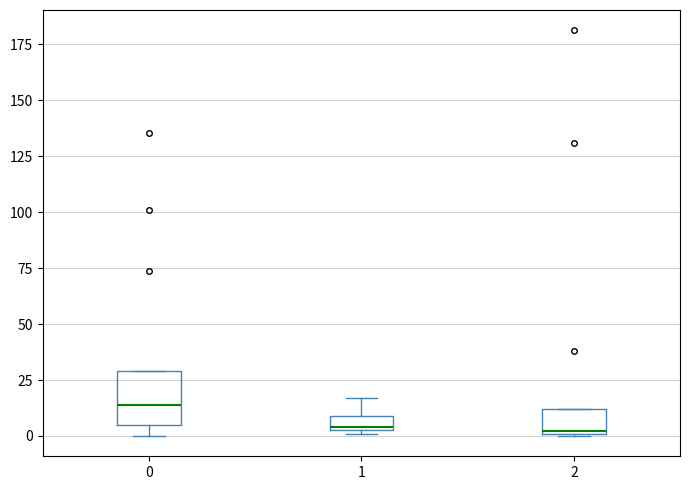

Where is the lower edge of the box at x = 2 on the y-axis? The values are not printed on the chart, so give them approximately, as read against the axis.

0